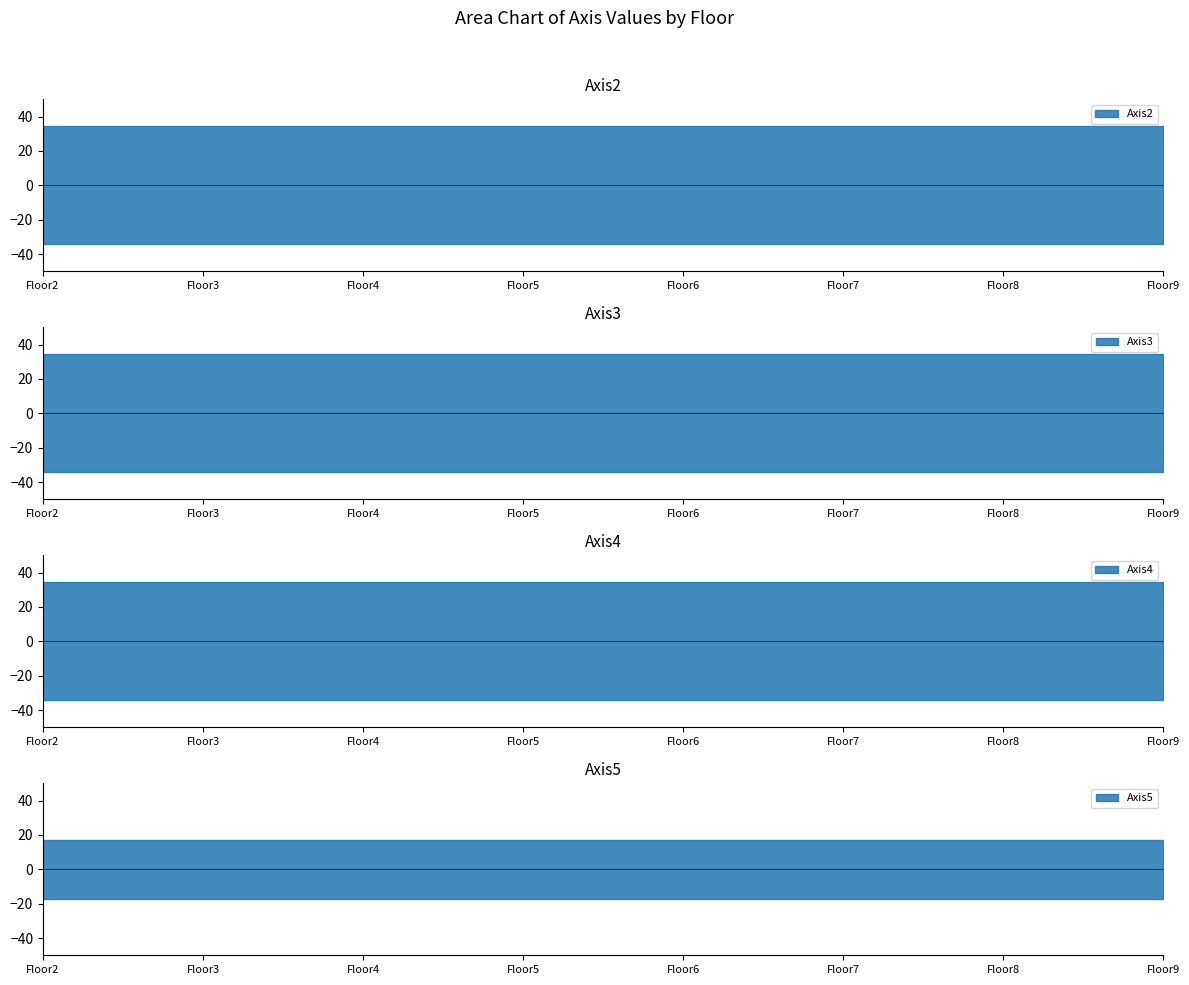

How many lines are shown in the chart?

4